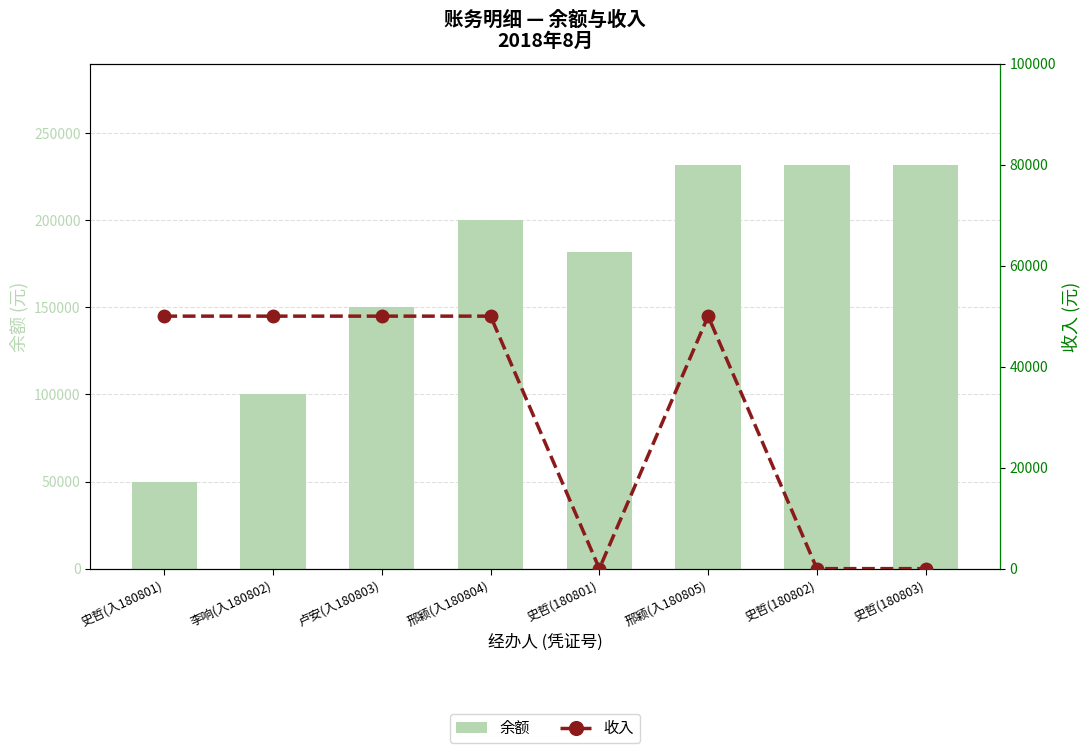

Which series changed the most between 卢安(入180803) and 史哲(180803)?

余额